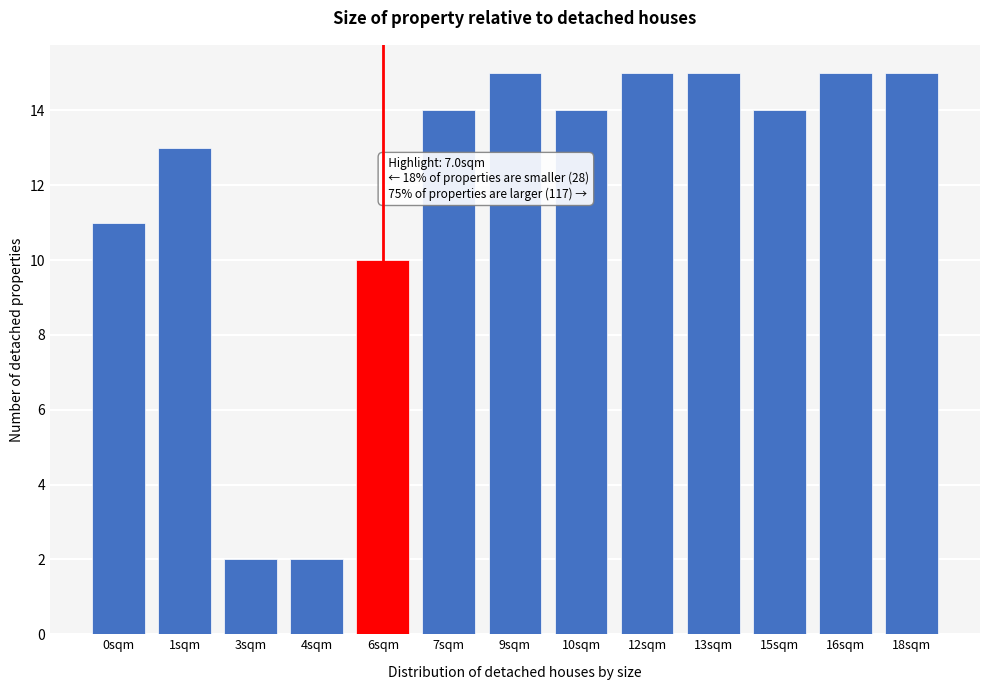

Reading right to left, what are all the values shown in this chart?

15	15	14	15	15	14	15	14	10	2	2	13	11